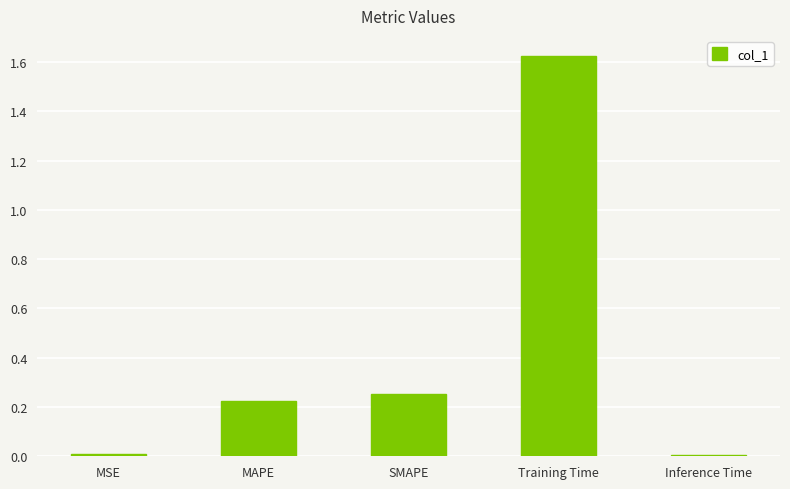

Are the bars grouped side by side (vs. stacked)?

No